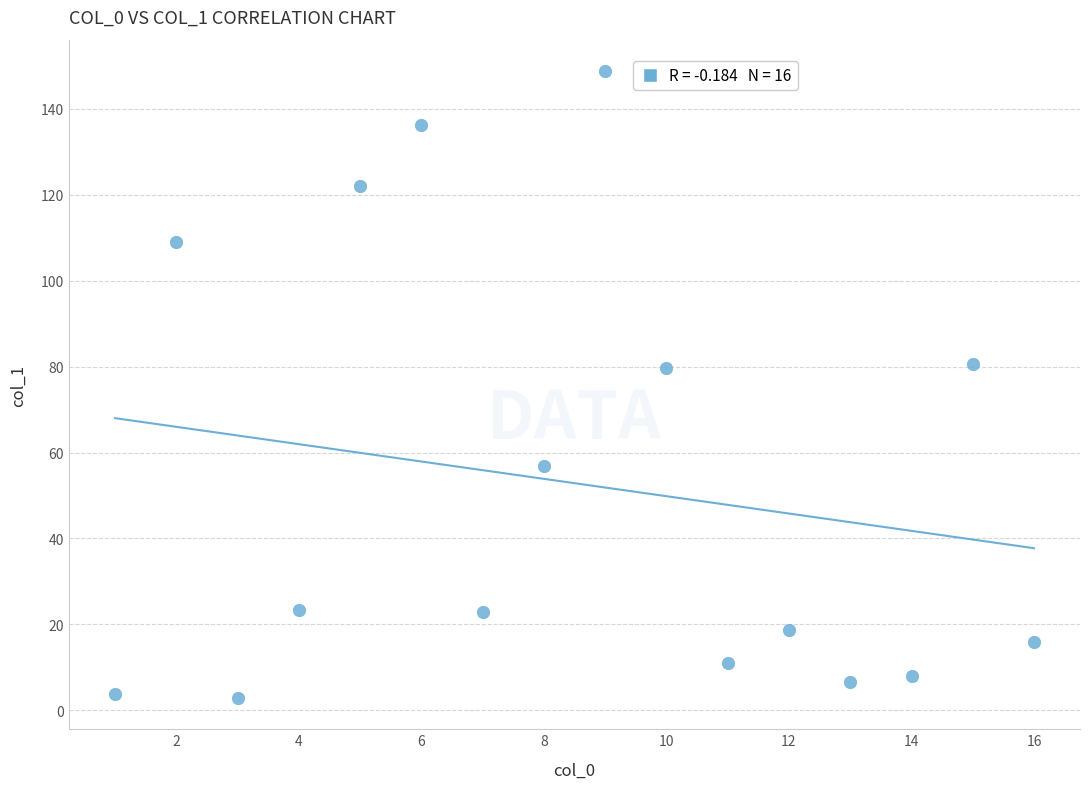

What is the range of X values (max minus min)?

15.0